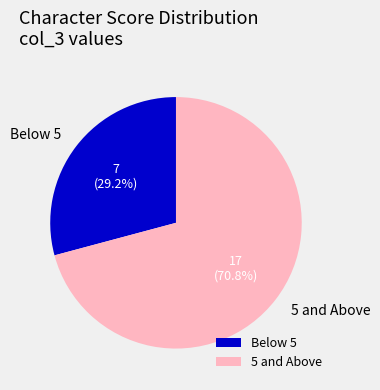

What portion of the pie excludes 5 and Above?

29.2%